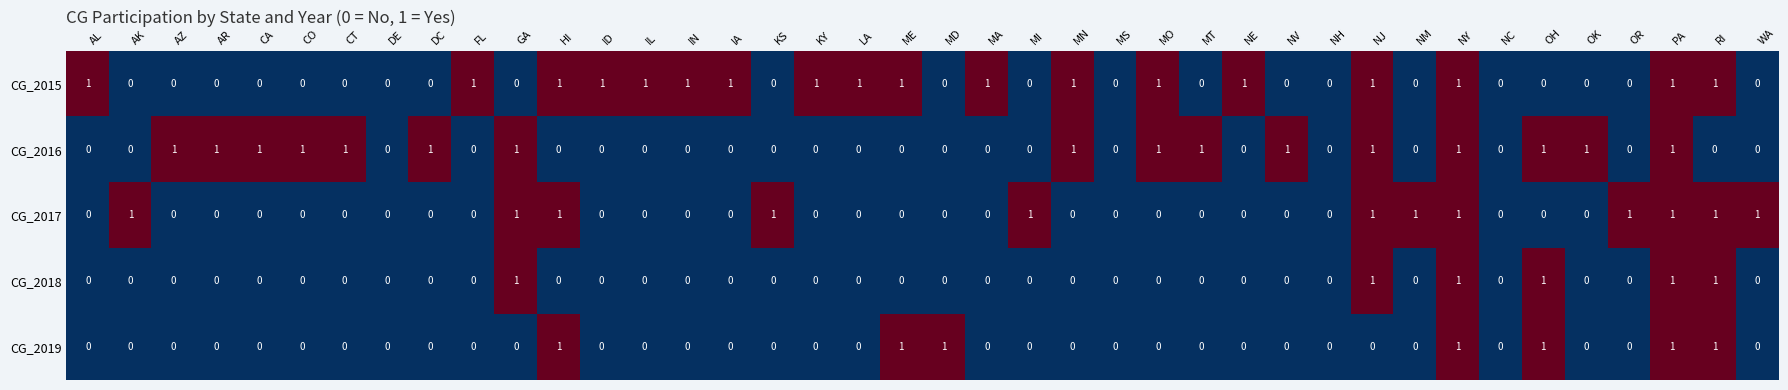

Between DE and KS, which series saw the biggest shift?

CG_2017